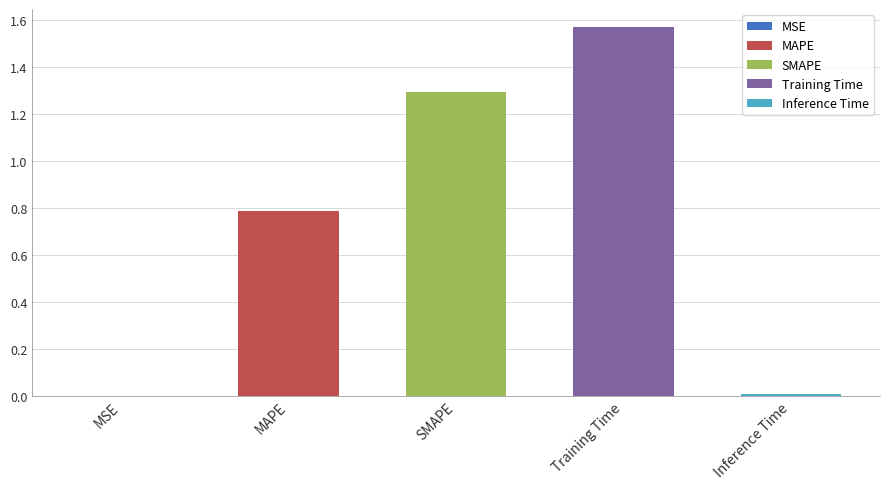

The value at Training Time is 1.6. True or false?

True